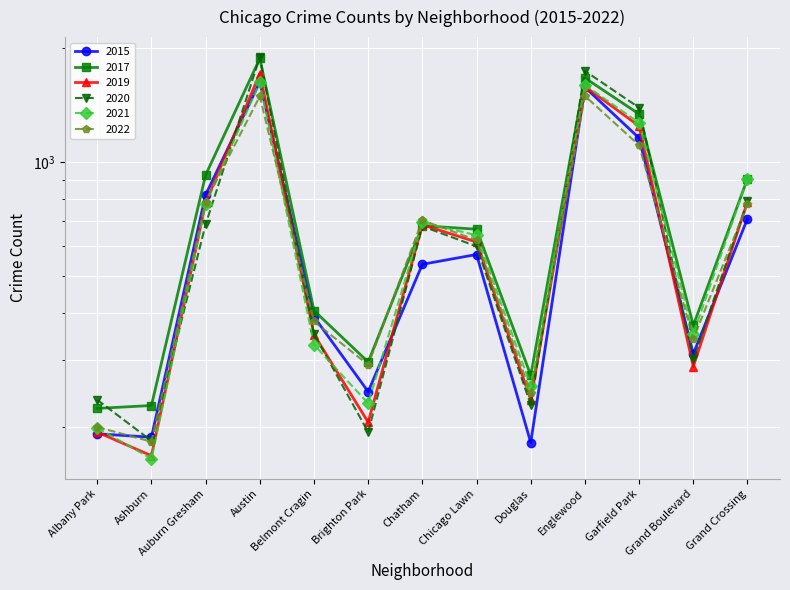

Which label corresponds to the smallest value in the chart?

Ashburn